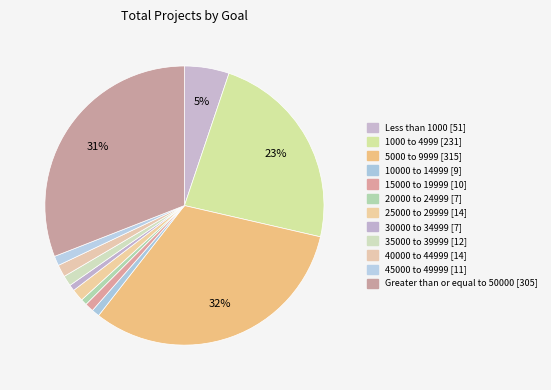

Which slice is the smallest?

20000 to 24999